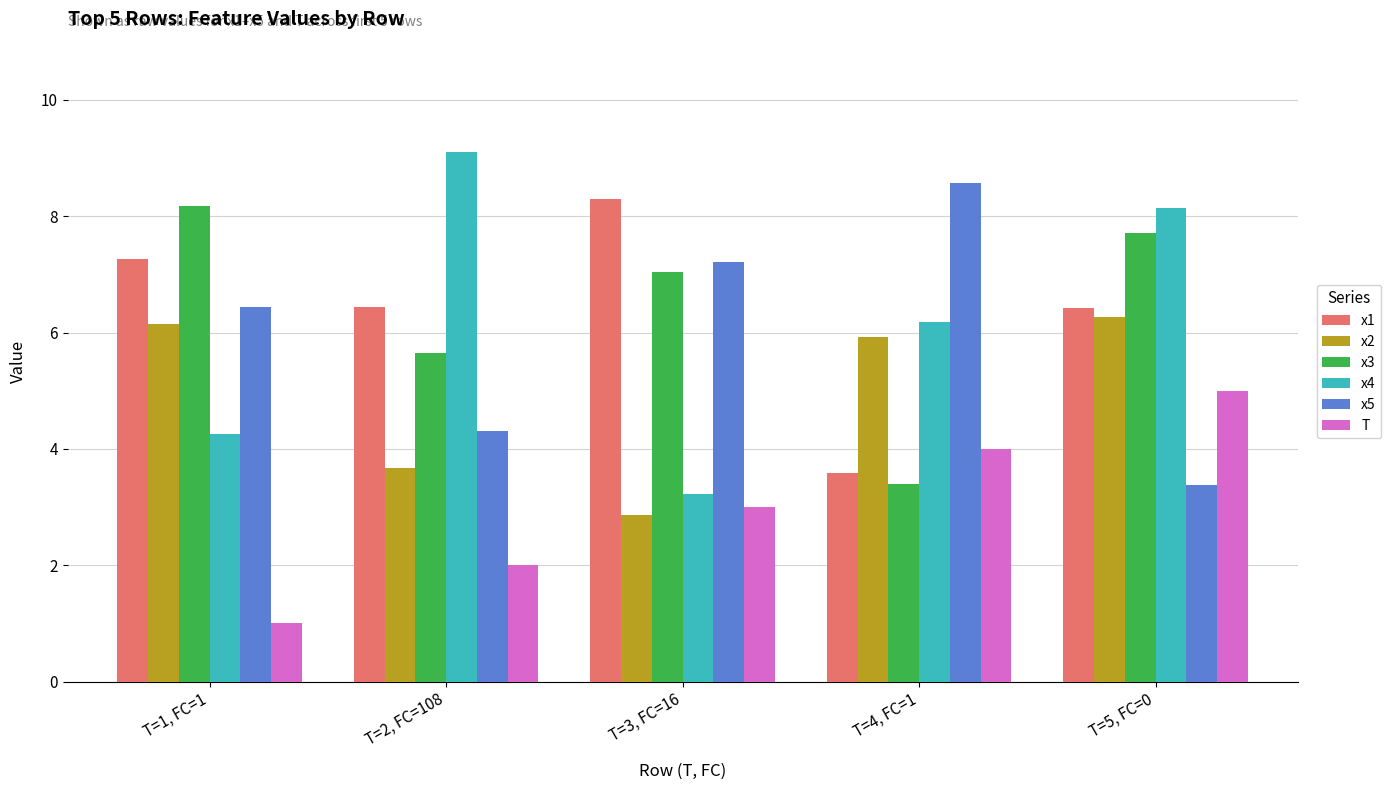

What is the total value across all series at T=4, FC=1?

31.7